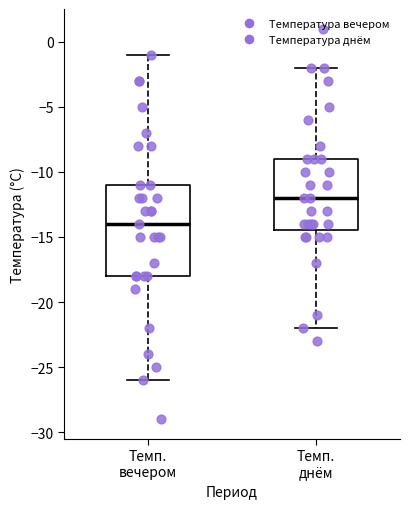

Where is the lower edge of the box for Темп. днём on the y-axis? The values are not printed on the chart, so give them approximately, as read against the axis.

-14.5